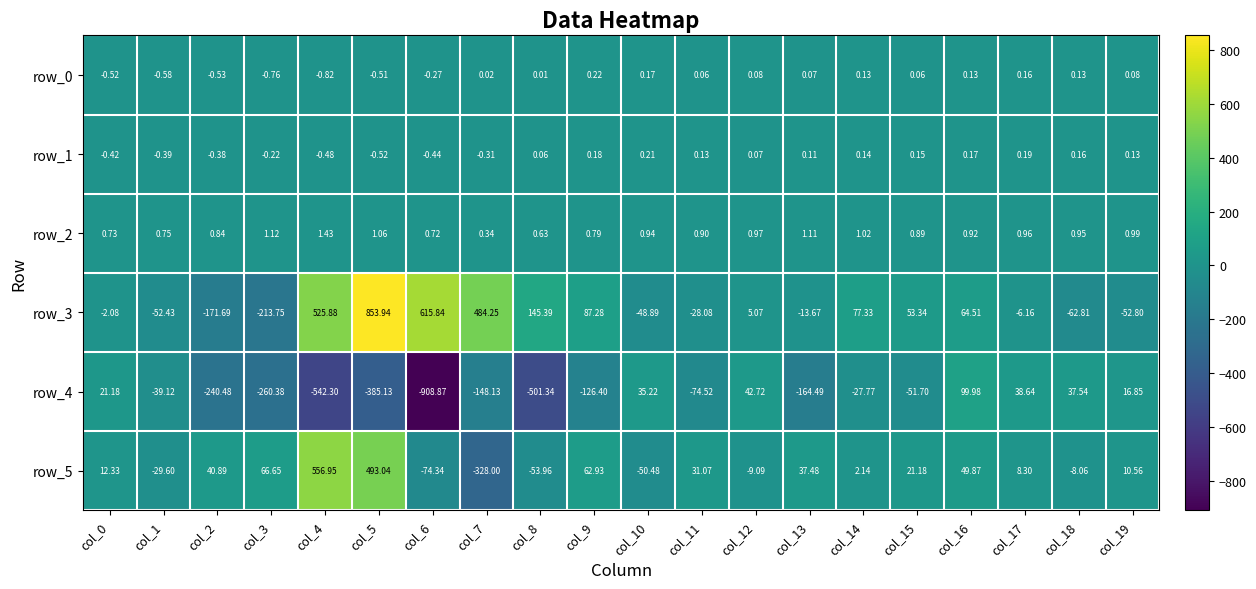

List the series in order of their peak value, lowest first.

row_1, row_0, row_2, row_4, row_5, row_3